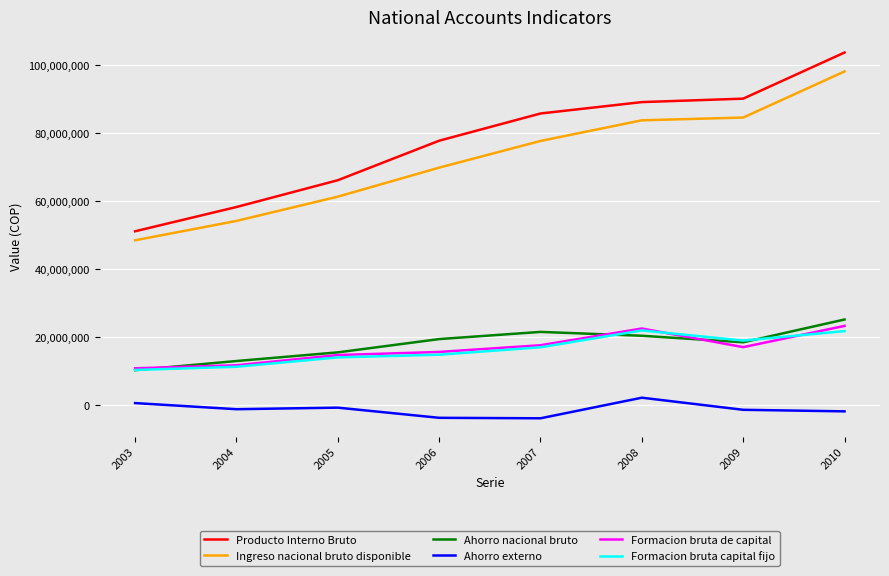

True or false: Formacion bruta de capital and Ingreso nacional bruto disponible intersect in this chart.

False